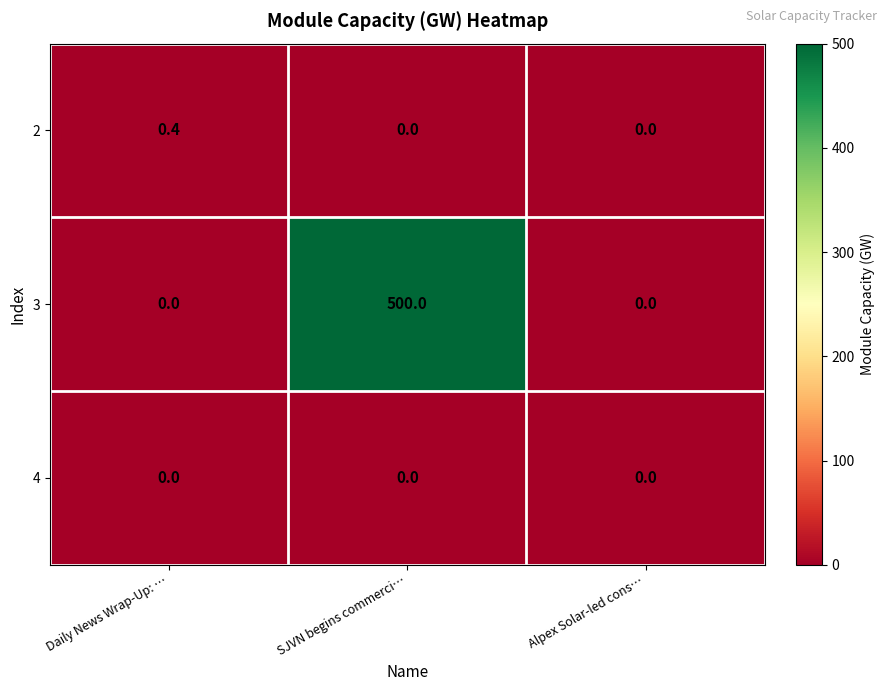

Rank the series by their maximum value, from lowest to highest.

4, 2, 3